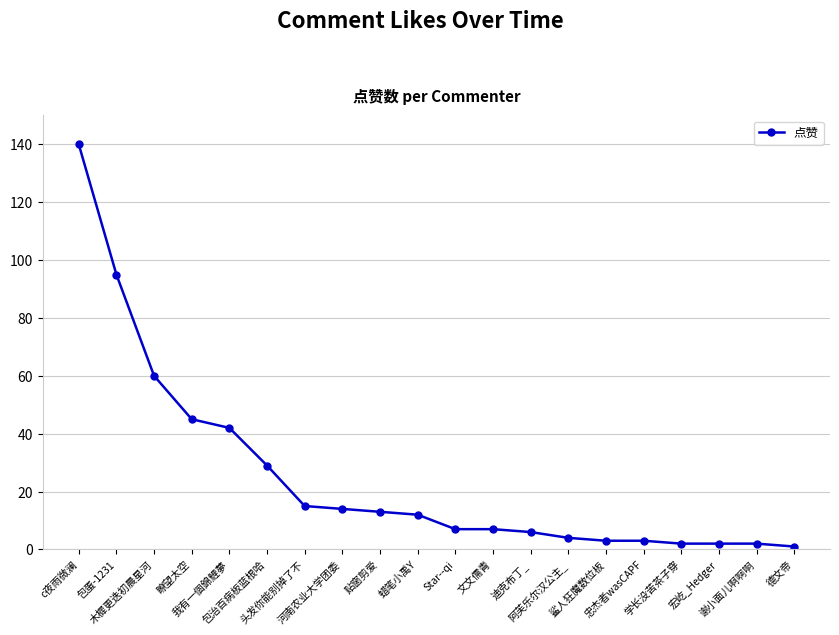

What is the change in value from 瞭望太空 to 我有一個錦鯉夢?

-3